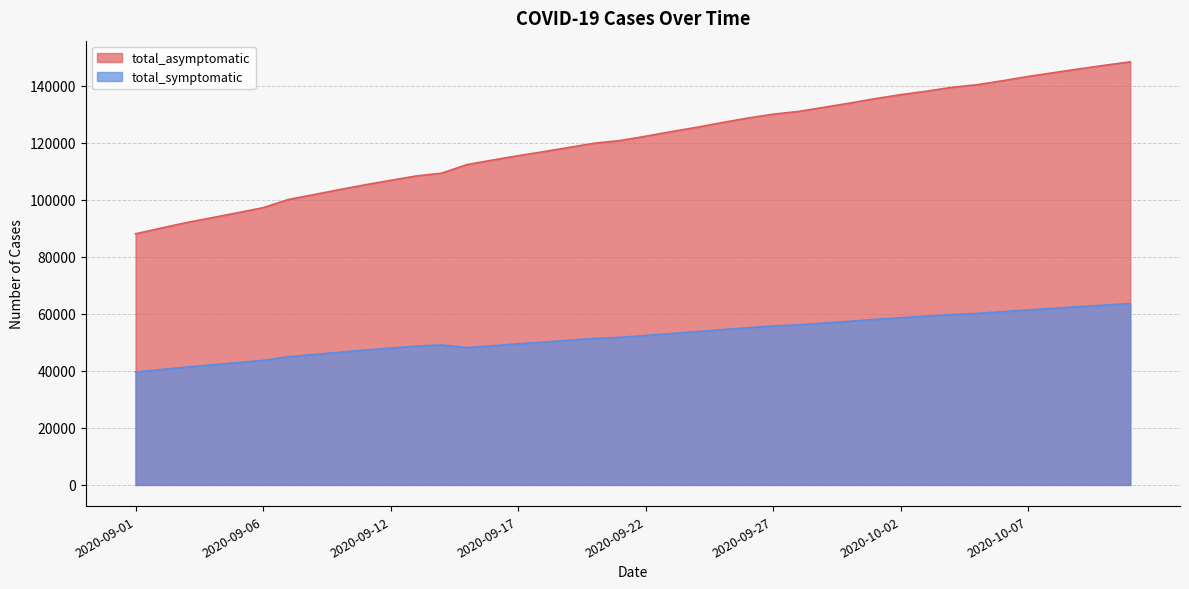

Reading right to left, extract all data points from this chart.

total_asymptomatic: 2020-10-11=148444	2020-10-10=147242	2020-10-09=145974	2020-10-08=144651	2020-10-07=143324	2020-10-06=141816	2020-10-05=140428	2020-10-04=139493	2020-10-03=138129	2020-10-02=136926	2020-10-01=135520	2020-09-30=133970	2020-09-29=132498	2020-09-28=131048	2020-09-27=130083	2020-09-26=128706	2020-09-25=127139	2020-09-24=125472	2020-09-23=123949	2020-09-22=122342	2020-09-21=120826	2020-09-20=119914	2020-09-19=118418	2020-09-18=116932	2020-09-17=115502	2020-09-16=113991	2020-09-15=112400	2020-09-14=109374	2020-09-13=108396	2020-09-12=106867	2020-09-11=105295	2020-09-10=103621	2020-09-09=101873	2020-09-08=100162	2020-09-06=97269	2020-09-05=95493	2020-09-04=93760	2020-09-03=92050	2020-09-02=90106	2020-09-01=88111
total_symptomatic: 2020-10-11=63619	2020-10-10=63104	2020-10-09=62561	2020-10-08=61993	2020-10-07=61424	2020-10-06=60778	2020-10-05=60183	2020-10-04=59783	2020-10-03=59198	2020-10-02=58683	2020-10-01=58080	2020-09-30=57416	2020-09-29=56785	2020-09-28=56163	2020-09-27=55750	2020-09-26=55160	2020-09-25=54488	2020-09-24=53774	2020-09-23=53121	2020-09-22=52432	2020-09-21=51782	2020-09-20=51392	2020-09-19=50751	2020-09-18=50114	2020-09-17=49501	2020-09-16=48853	2020-09-15=48171	2020-09-14=49139	2020-09-13=48700	2020-09-12=48013	2020-09-11=47307	2020-09-10=46555	2020-09-09=45769	2020-09-08=45001	2020-09-06=43700	2020-09-05=42902	2020-09-04=42124	2020-09-03=41356	2020-09-02=40483	2020-09-01=39586